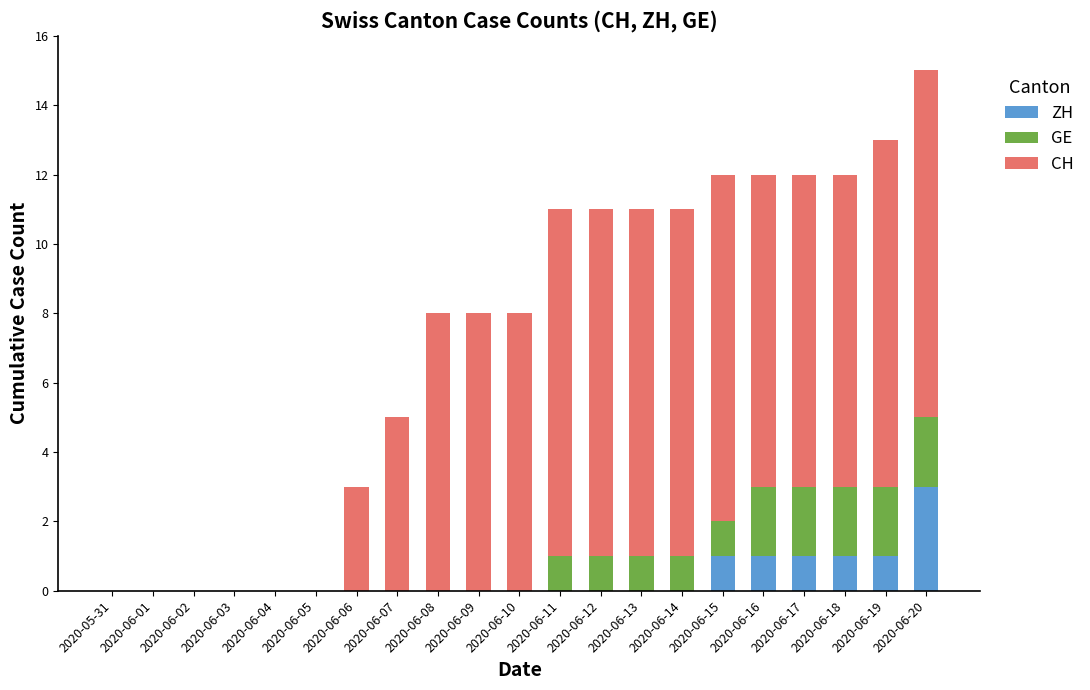

Are the bars grouped side by side (vs. stacked)?

No